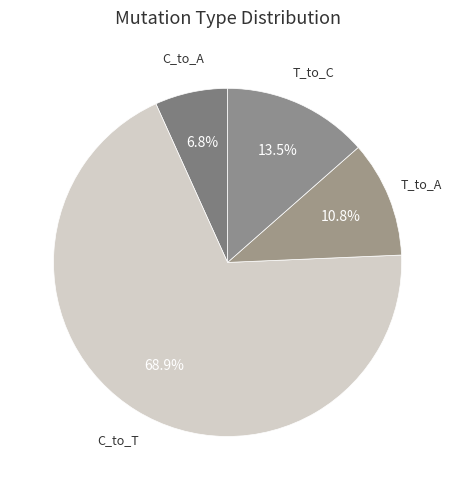

Count the number of slices in the pie.

4